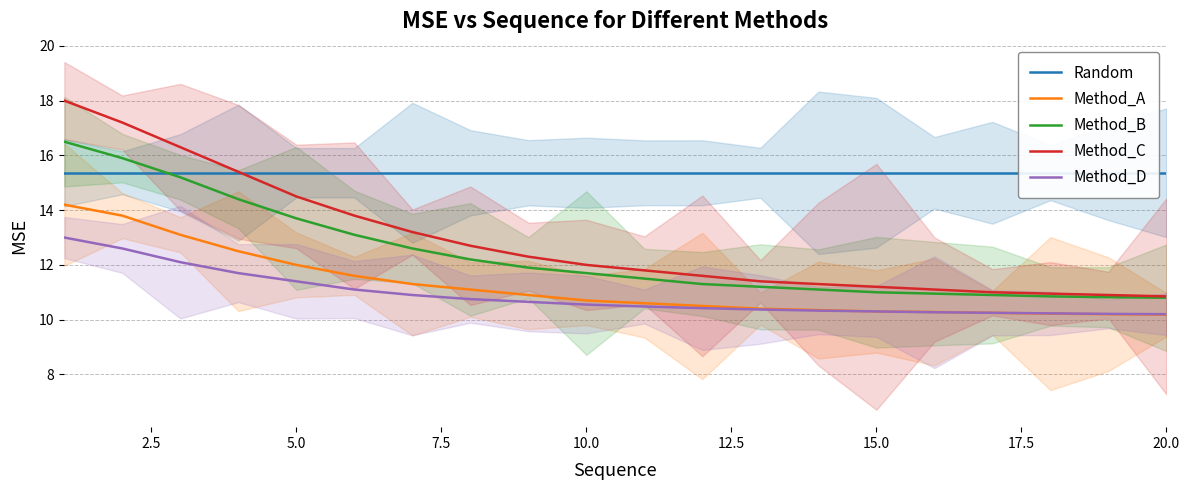

Read the Method_B value at 15.0.

11.0